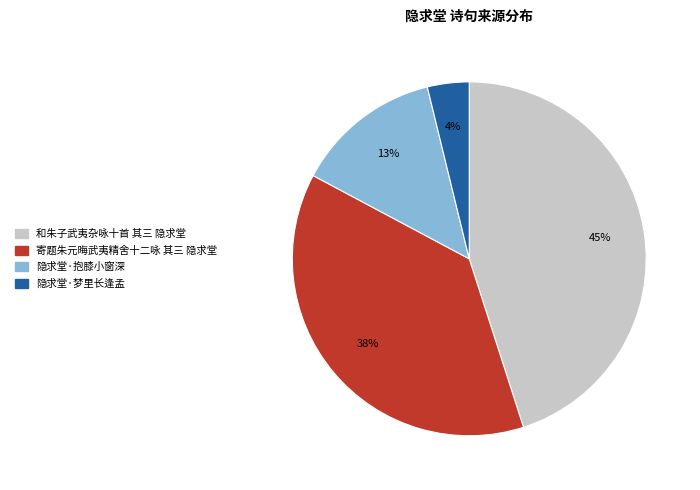

Is it true that 和朱子武夷杂咏十首 其三 隐求堂 is 55% of the pie?

False